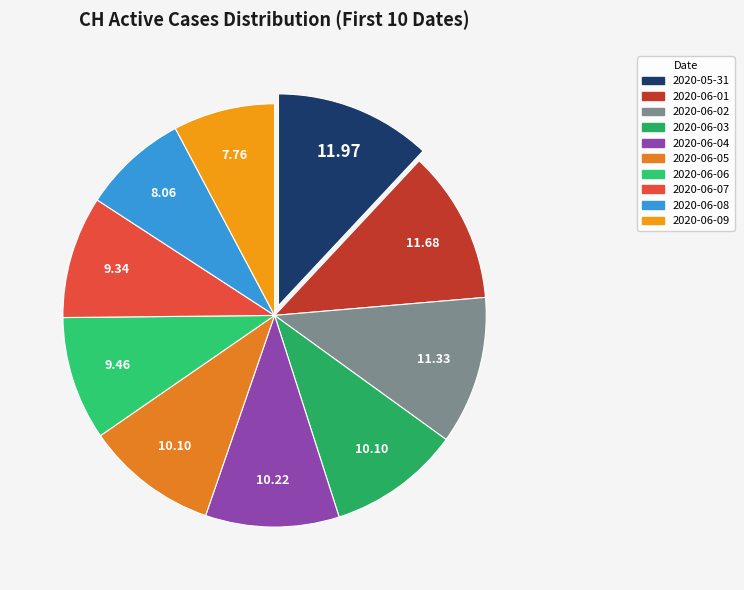

Does any single category account for the majority?

No